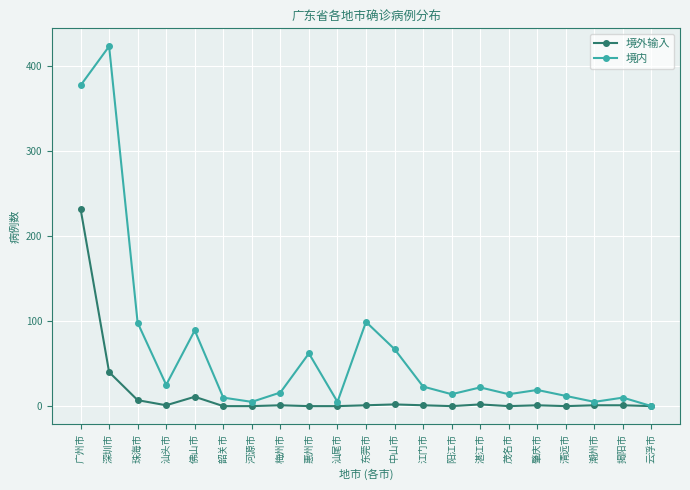

What is the sum of all 境内 values?

1395